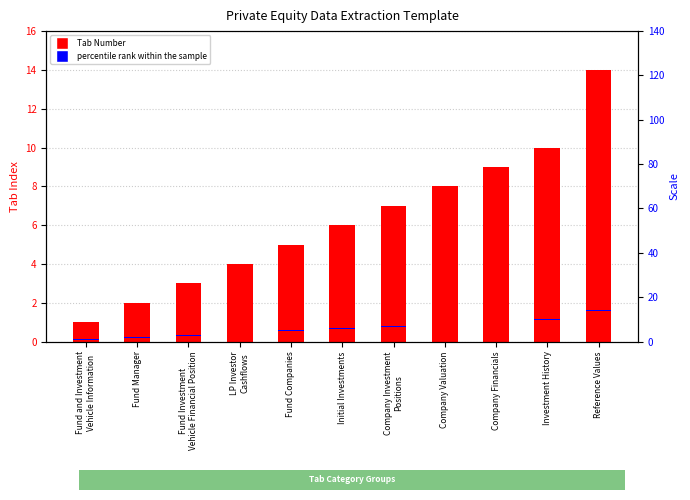

How many data points in Tab Number are less than 6?

5